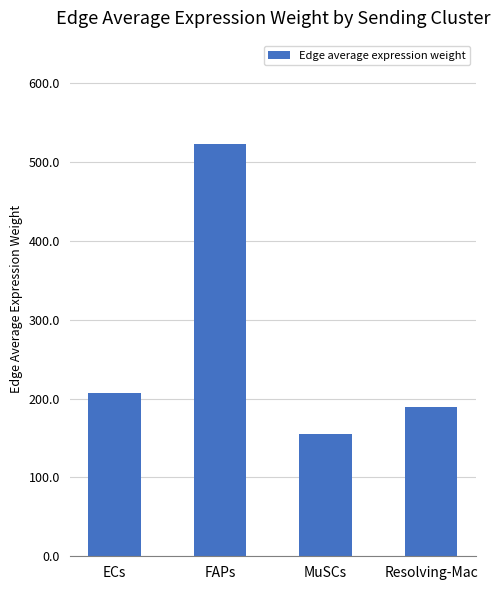

Which category has the lowest value across all series?

MuSCs